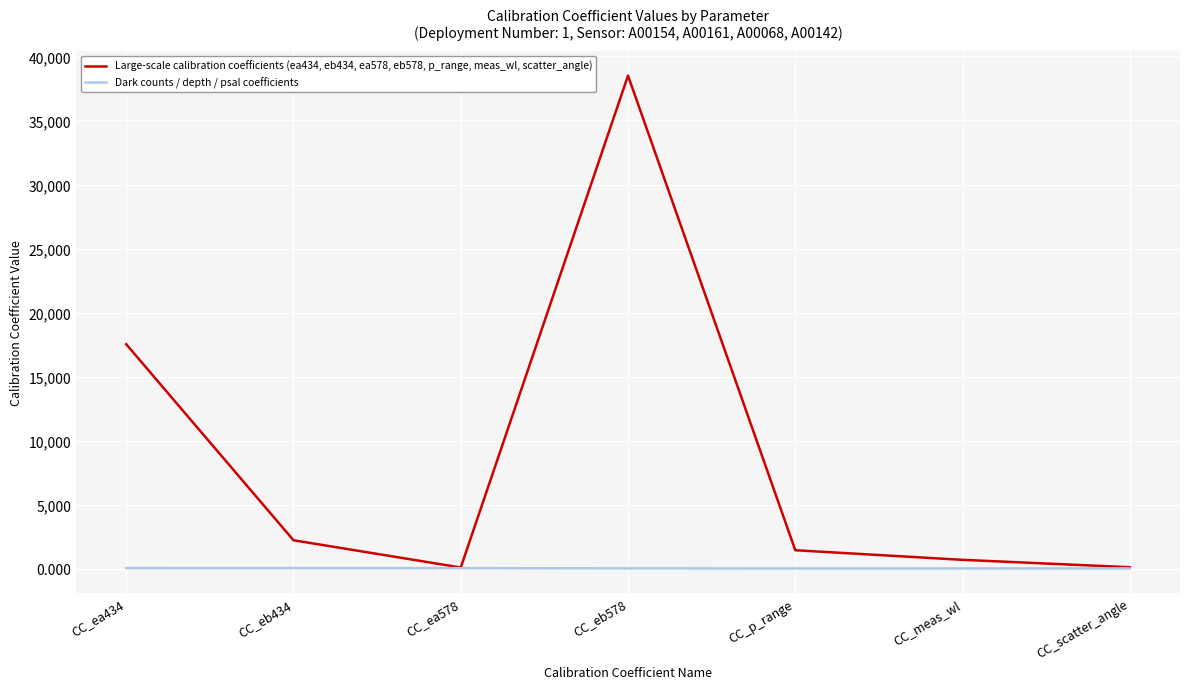

What is the sum of the Dark counts / depth / psal coefficients values at CC_ea434 and CC_ea578?

104